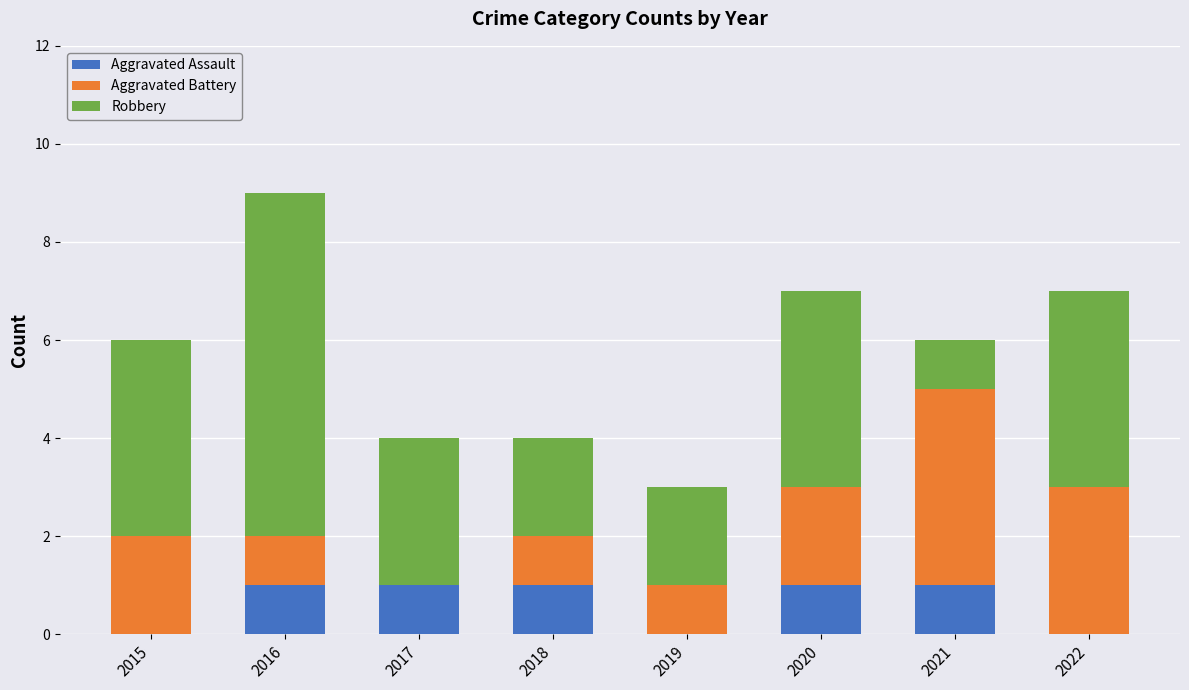

The value of Aggravated Assault at 2015 is 0. True or false?

True